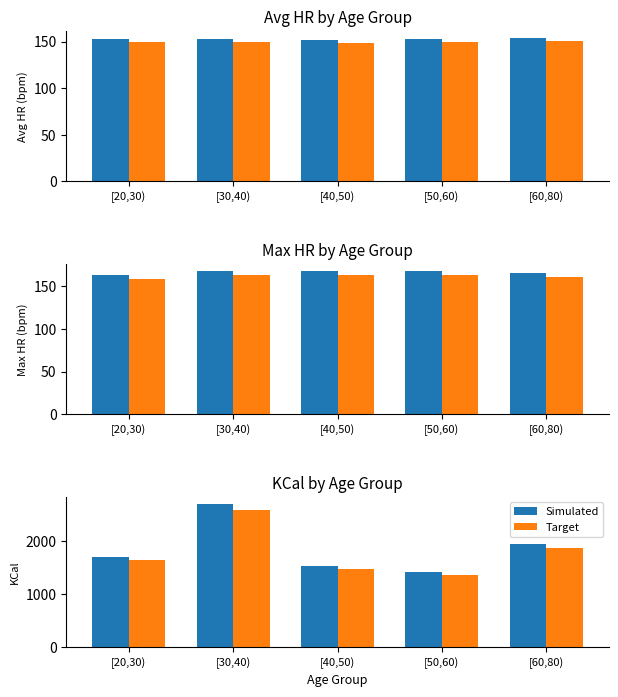

What are all the series names shown in the legend?

Simulated, Target